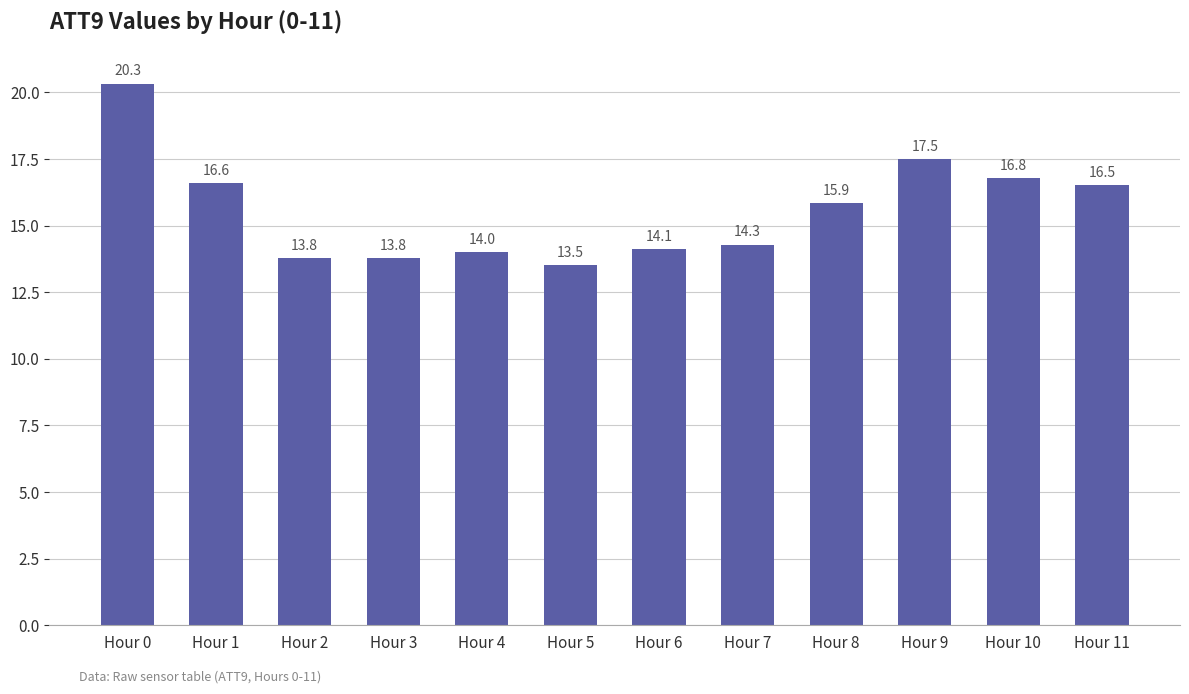

Are the bars grouped side by side (vs. stacked)?

No